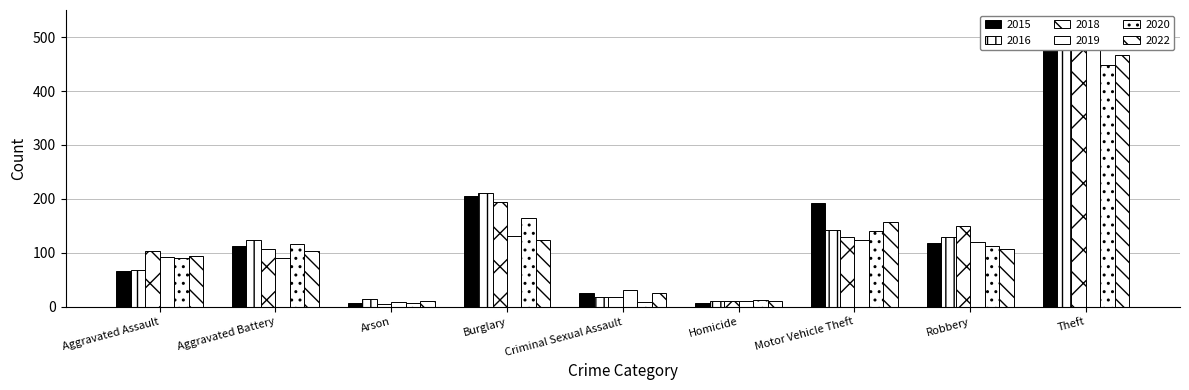

Reading right to left, transcribe all the data shown in this chart.

2015: Theft=493	Robbery=118	Motor Vehicle Theft=192	Homicide=7	Criminal Sexual Assault=25	Burglary=206	Arson=7	Aggravated Battery=113	Aggravated Assault=66
2016: Theft=504	Robbery=129	Motor Vehicle Theft=143	Homicide=11	Criminal Sexual Assault=18	Burglary=211	Arson=14	Aggravated Battery=124	Aggravated Assault=69
2018: Theft=524	Robbery=150	Motor Vehicle Theft=129	Homicide=11	Criminal Sexual Assault=18	Burglary=194	Arson=5	Aggravated Battery=108	Aggravated Assault=103
2019: Theft=480	Robbery=120	Motor Vehicle Theft=124	Homicide=11	Criminal Sexual Assault=32	Burglary=132	Arson=9	Aggravated Battery=91	Aggravated Assault=93
2020: Theft=448	Robbery=113	Motor Vehicle Theft=140	Homicide=12	Criminal Sexual Assault=9	Burglary=164	Arson=7	Aggravated Battery=117	Aggravated Assault=90
2022: Theft=466	Robbery=107	Motor Vehicle Theft=157	Homicide=11	Criminal Sexual Assault=26	Burglary=123	Arson=11	Aggravated Battery=104	Aggravated Assault=95